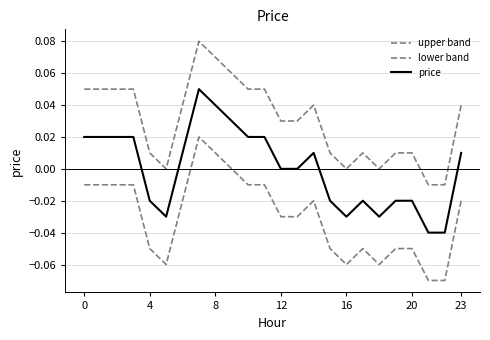

Reading left to right, what are all the values shown in this chart?

upper band: 0.1	0.1	0.1	0.1	0.0	0.0	0.0	0.1	0.1	0.1	0.1	0.1	0.0	0.0	0.0	0.0	0.0	0.0	0.0	0.0	0.0	-0.0	-0.0	0.0
lower band: -0.0	-0.0	-0.0	-0.0	-0.1	-0.1	-0.0	0.0	0.0	0.0	-0.0	-0.0	-0.0	-0.0	-0.0	-0.1	-0.1	-0.1	-0.1	-0.1	-0.1	-0.1	-0.1	-0.0
price: 0.0	0.0	0.0	0.0	-0.0	-0.0	0.0	0.1	0.0	0.0	0.0	0.0	0.0	0.0	0.0	-0.0	-0.0	-0.0	-0.0	-0.0	-0.0	-0.0	-0.0	0.0